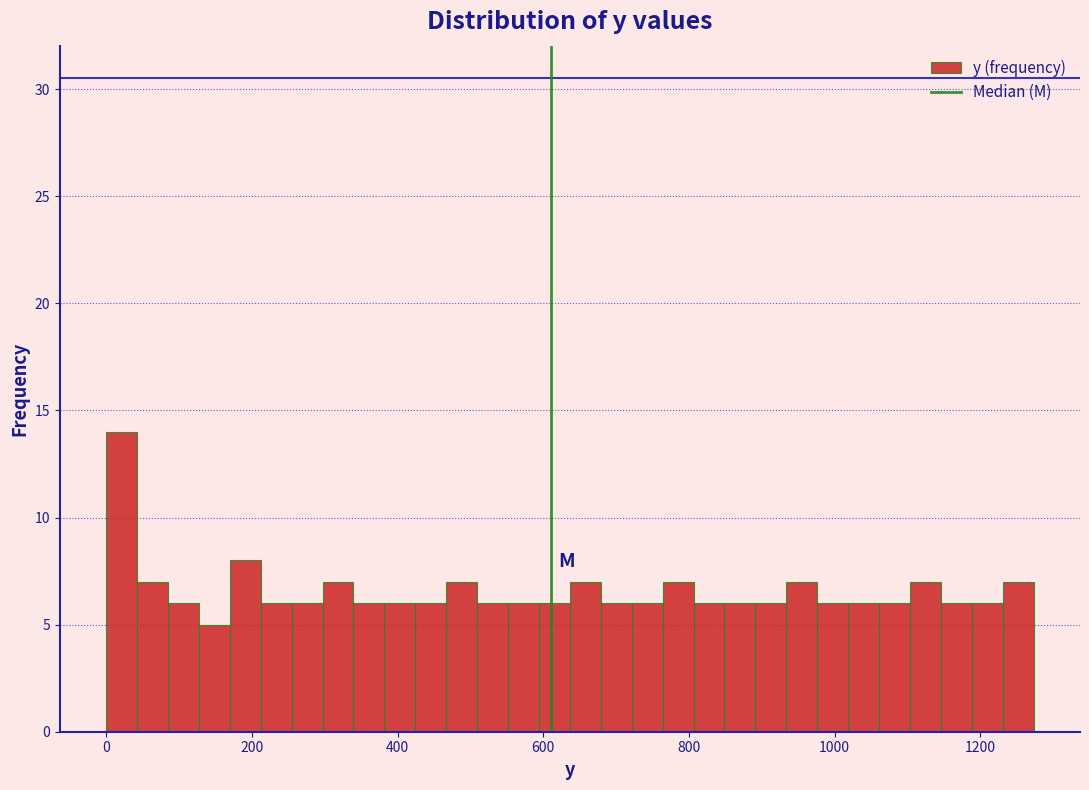

Around what value on the x-axis is the tallest bar? Give the approximate position of its centre, as read against the axis.

20